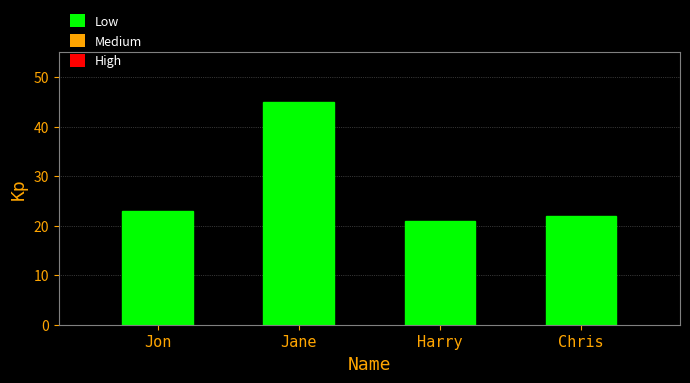

Rank the categories by value from highest to lowest.

Jane, Jon, Chris, Harry